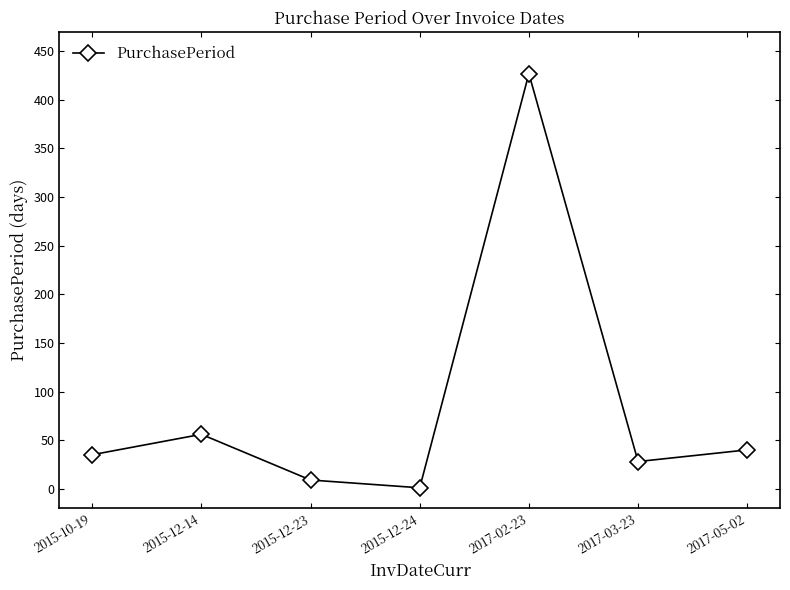

Is it true that the value at 2017-05-02 is 40?

True